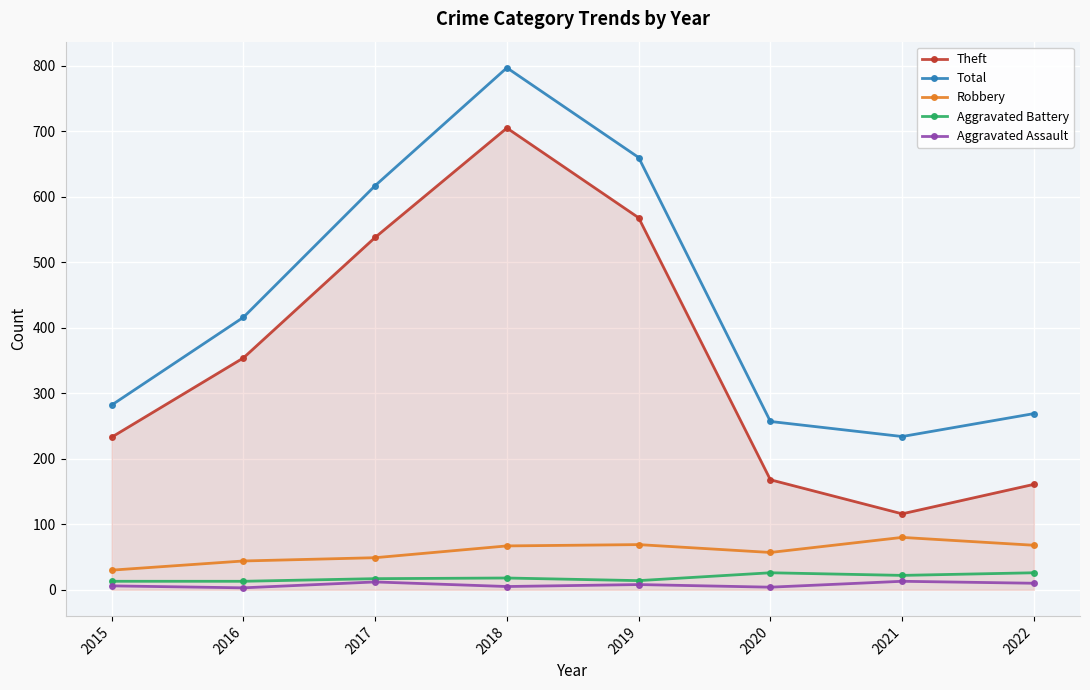

What are all the series names shown in the legend?

Theft, Total, Robbery, Aggravated Battery, Aggravated Assault